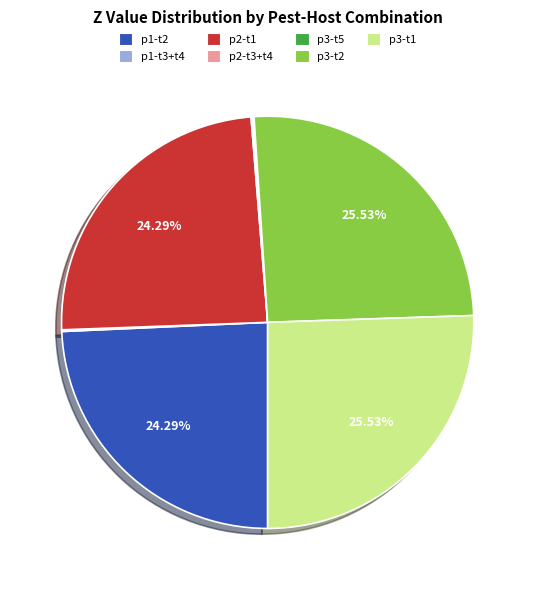

To the nearest percent, what is the difference between the largest and smallest slice percentages?

25%